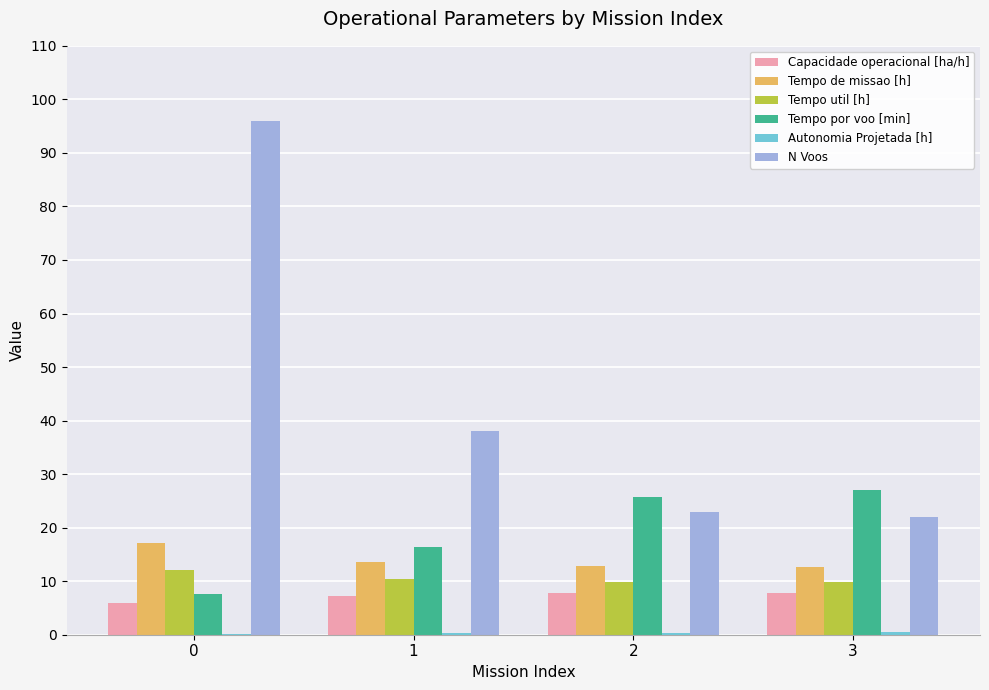

Which series changed the most between 0 and 1?

N Voos